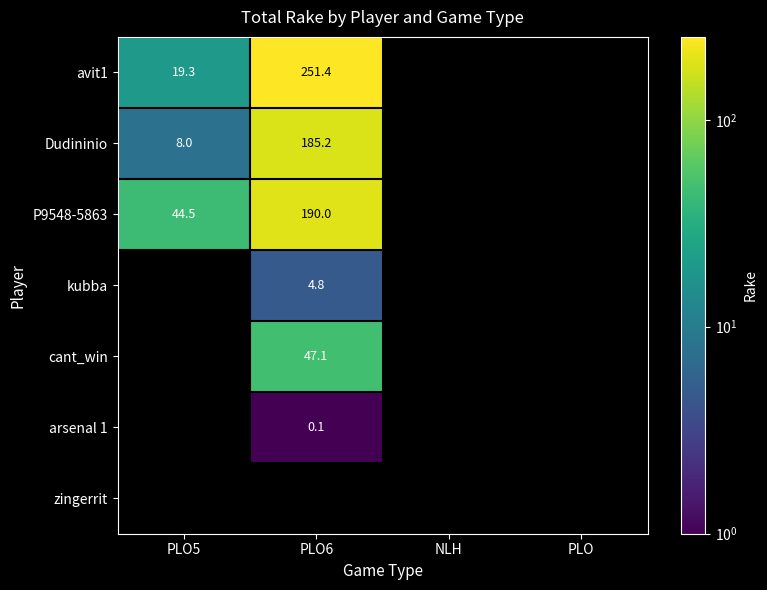

How many distinct data groups are displayed?

7